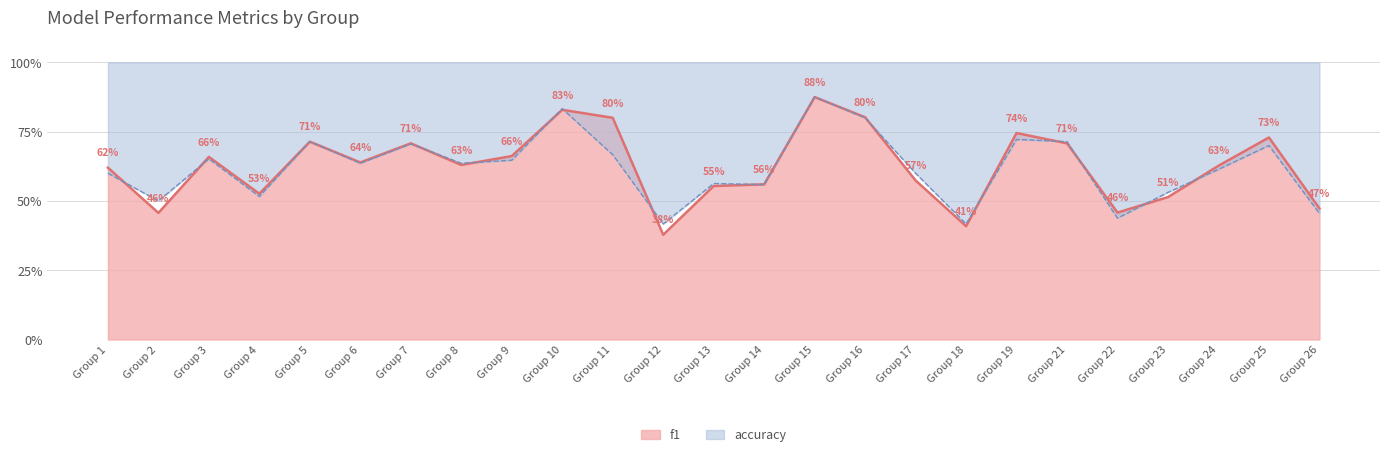

At which category is the sum across all series the highest?

Group 15